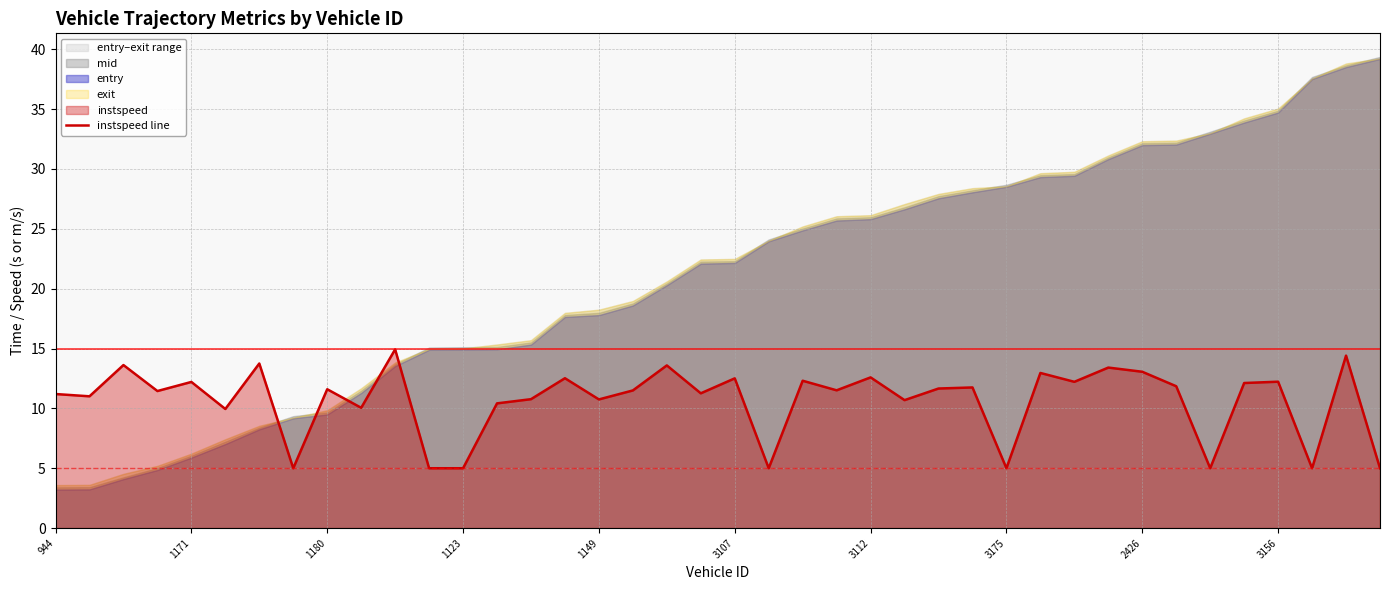

What is the change in value from 18 to 29?

-0.6